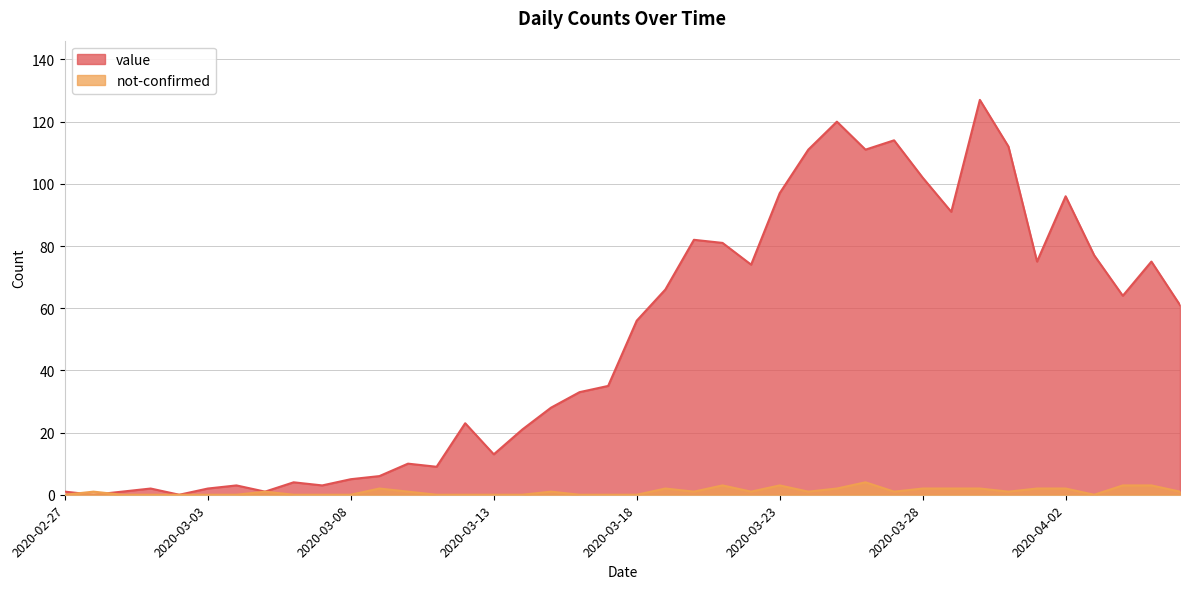

Does the chart have visible grid lines?

Yes